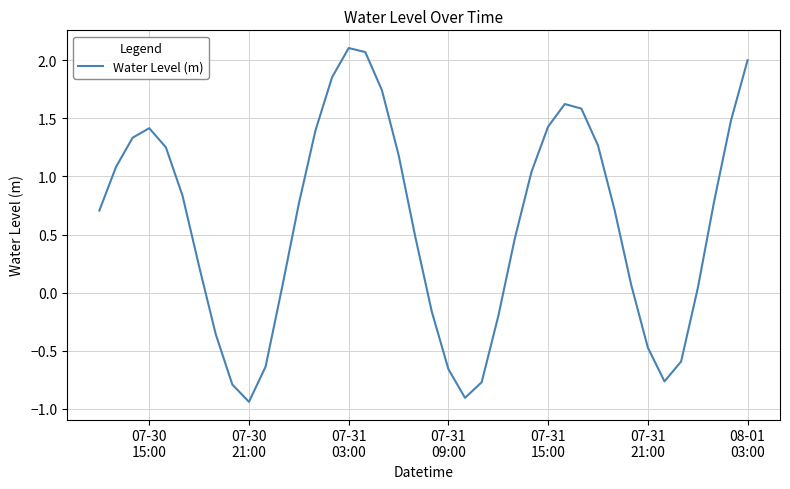

What is the maximum value shown in the chart?

2.1